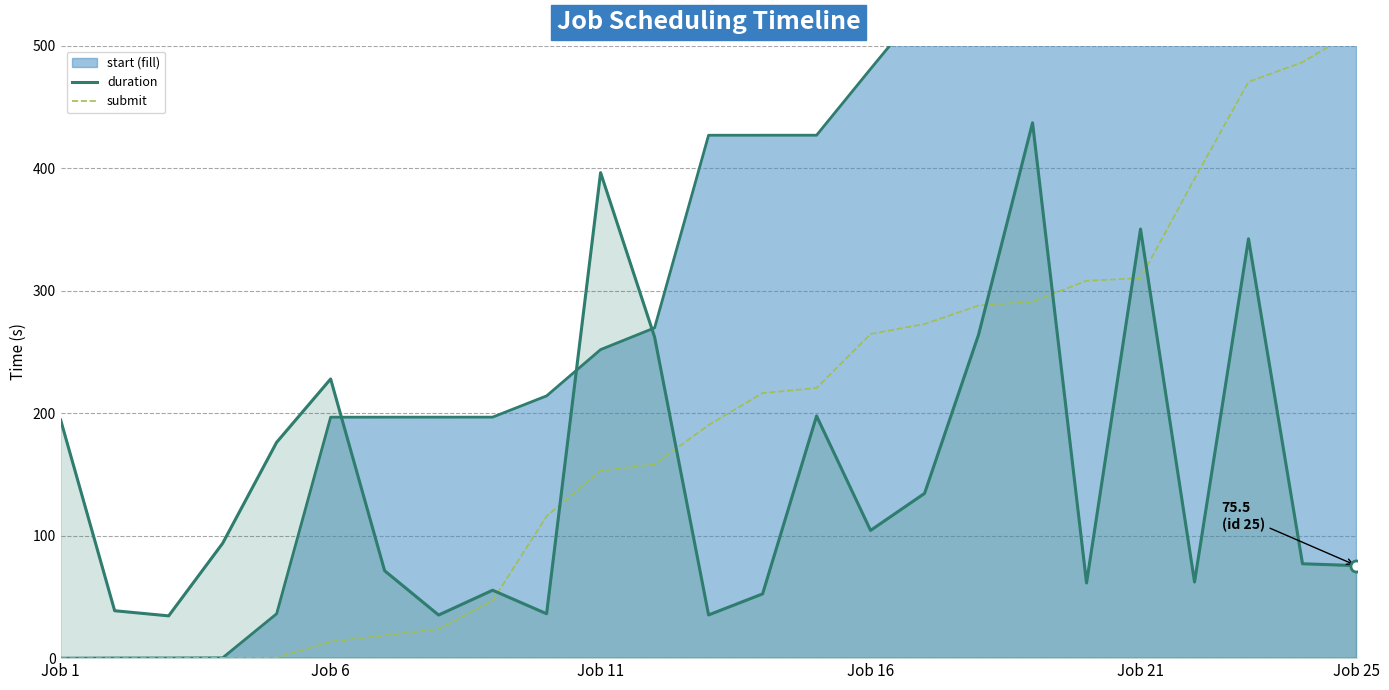

Which category has the highest value across all series?

Job 25